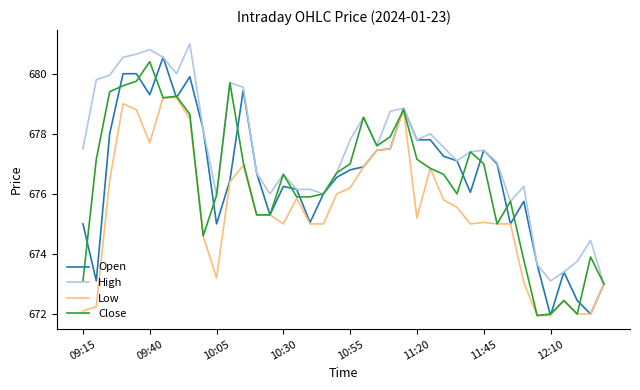

What is the greatest value displayed?

681.0